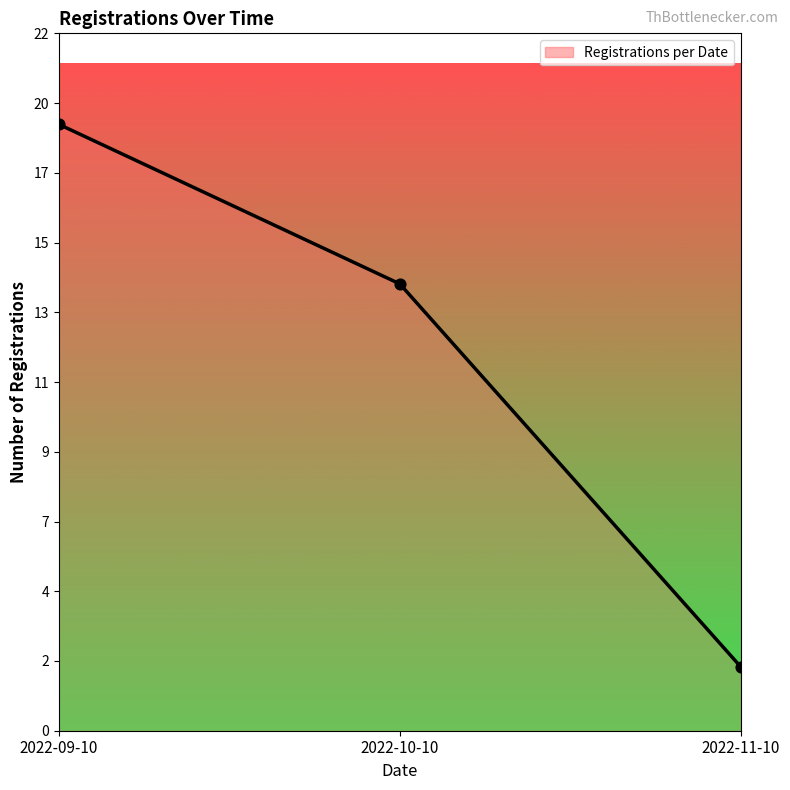

Is this an area chart (filled region under the line)?

Yes